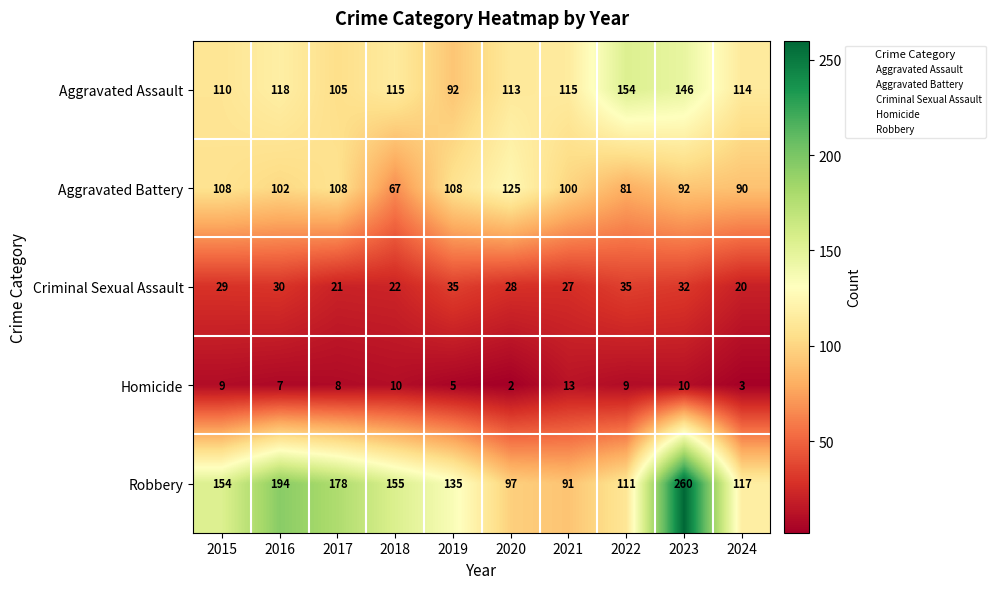

True or false: Homicide has a value of 8 at 2019.

False